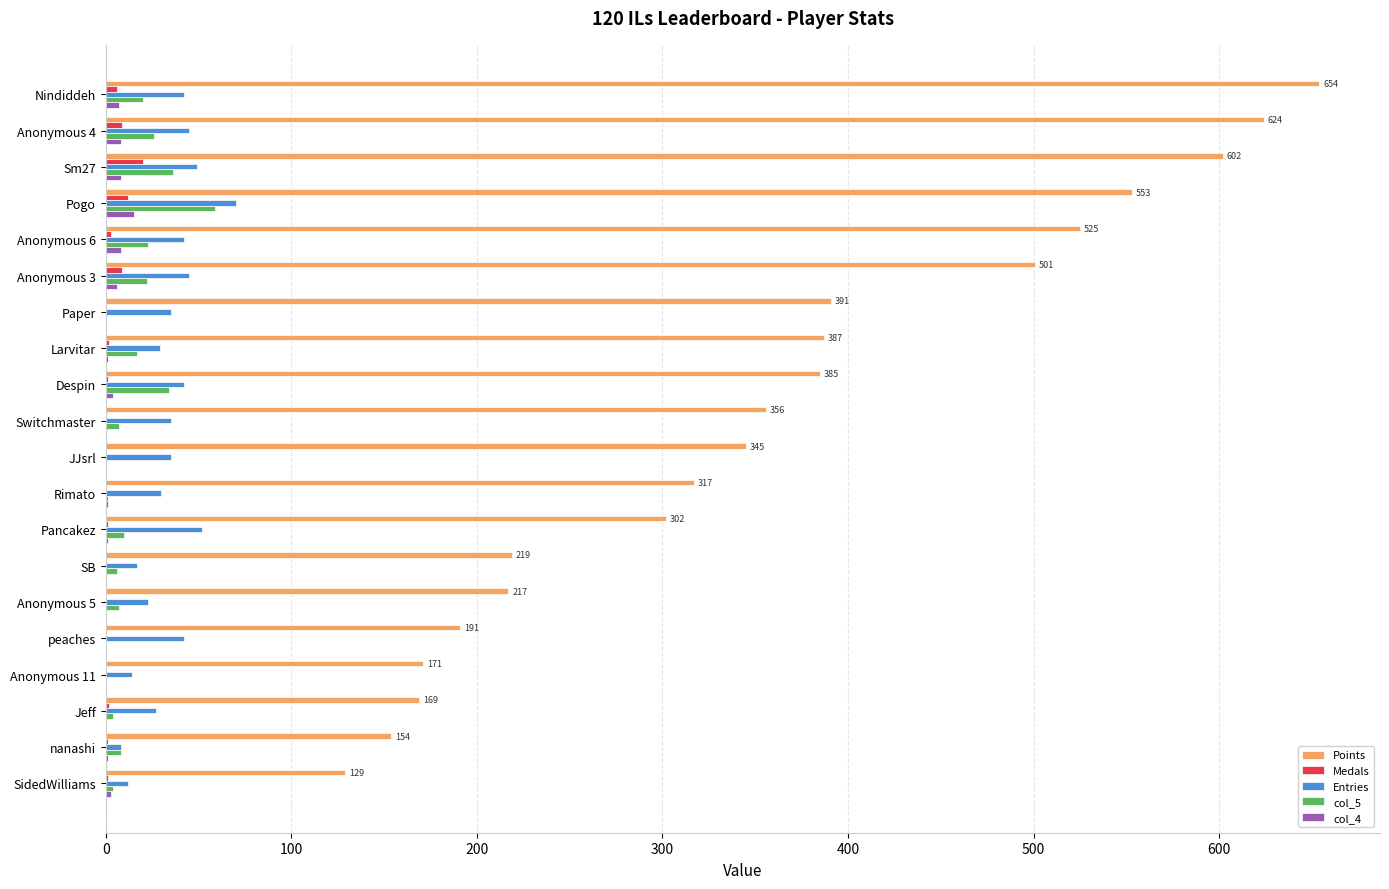

What is the sum of all Medals values?

67